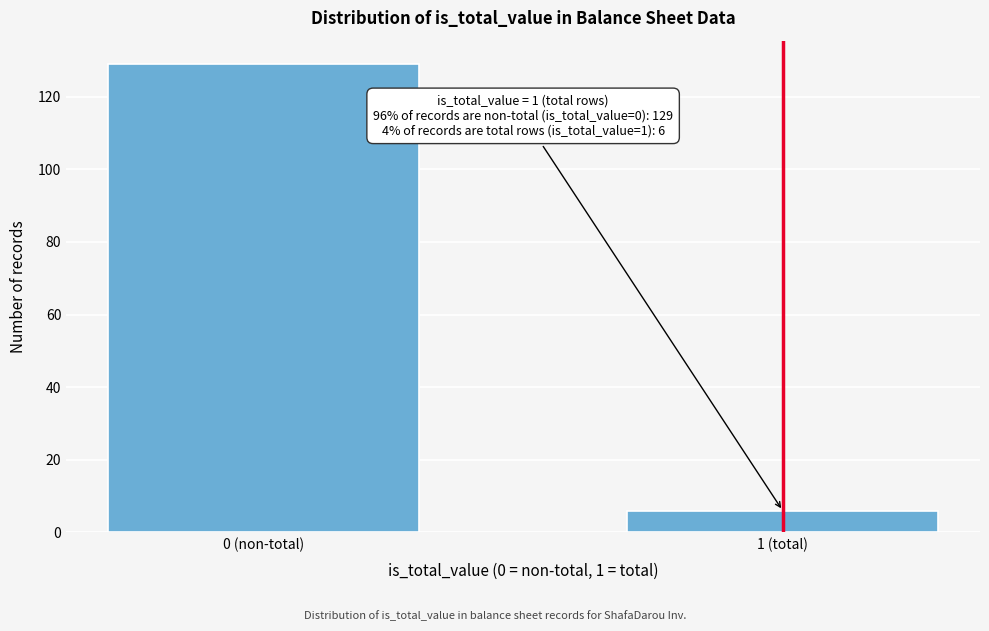

Reading left to right, what are all the values shown in this chart?

129	6